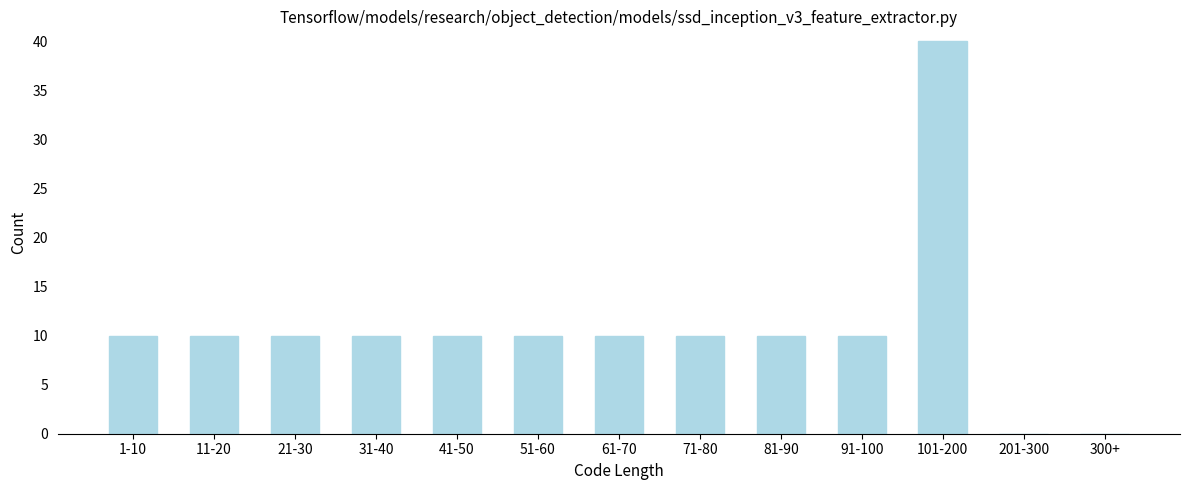

Reading right to left, what are all the values shown in this chart?

300+=0	201-300=0	101-200=40	91-100=10	81-90=10	71-80=10	61-70=10	51-60=10	41-50=10	31-40=10	21-30=10	11-20=10	1-10=10